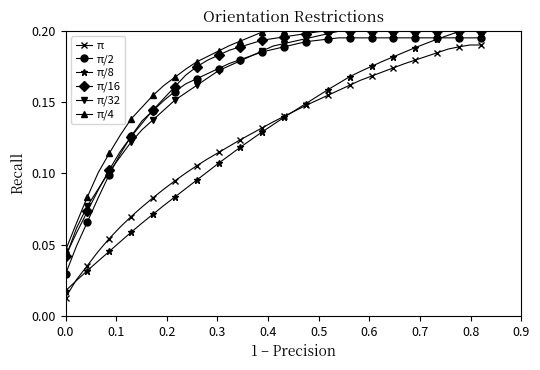

Which series has the widest spread of values?

π/8